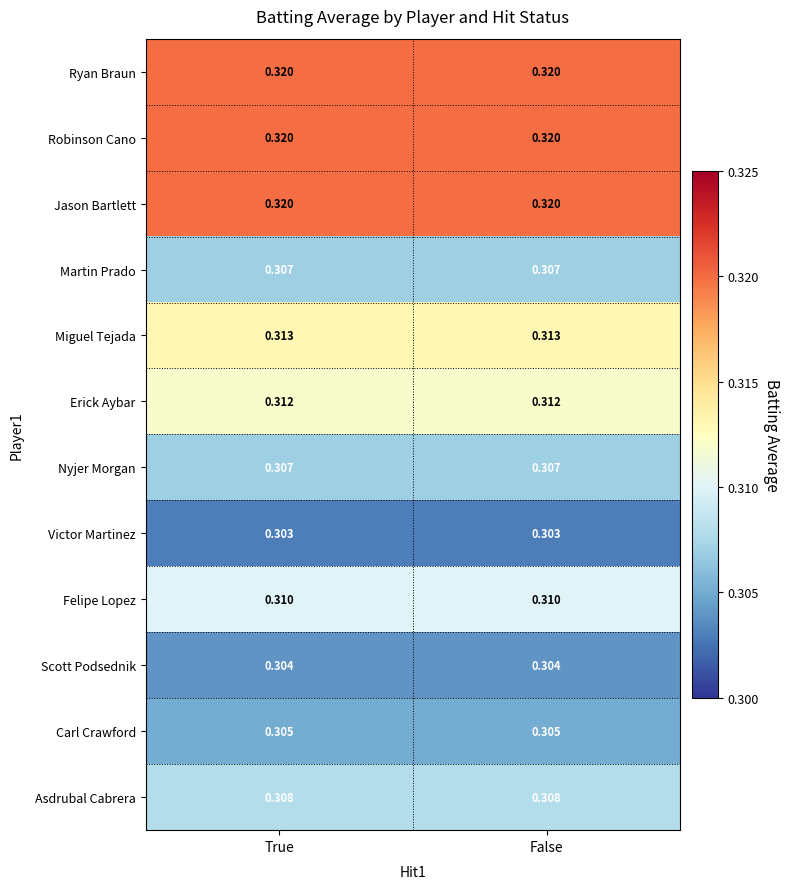

What is the total value across all series at False?

3.7